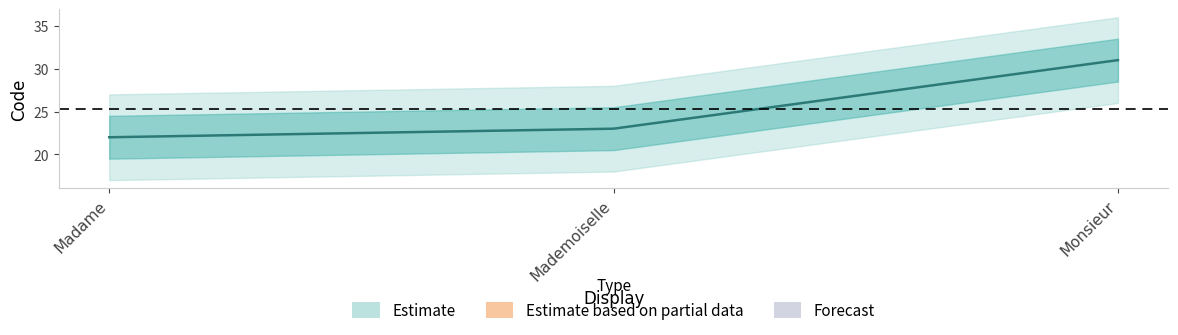

The Estimate_lower series shows 15 at Monsieur. True or false?

False